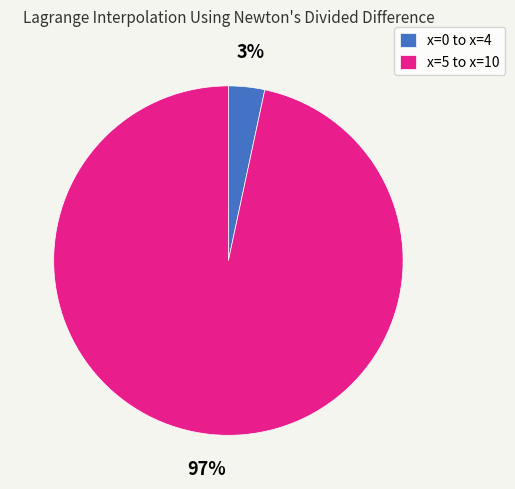

True or false: x=5 to x=10 accounts for 97% of the total.

True